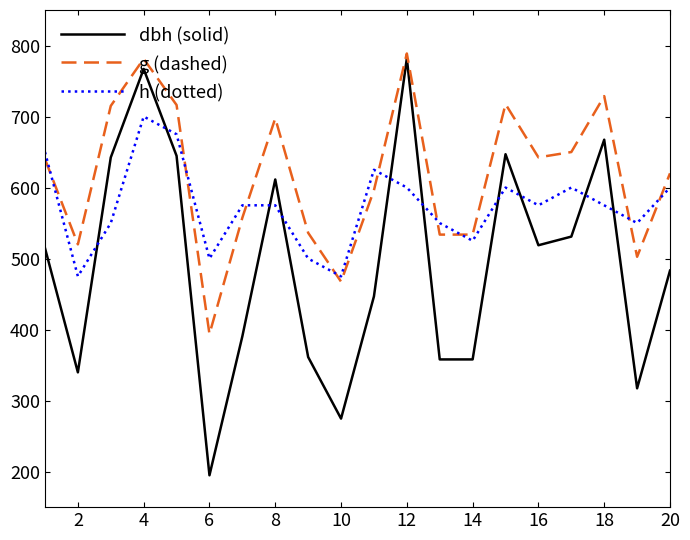

Rank the series by their average value, from highest to lowest.

g (dashed), h (dotted), dbh (solid)